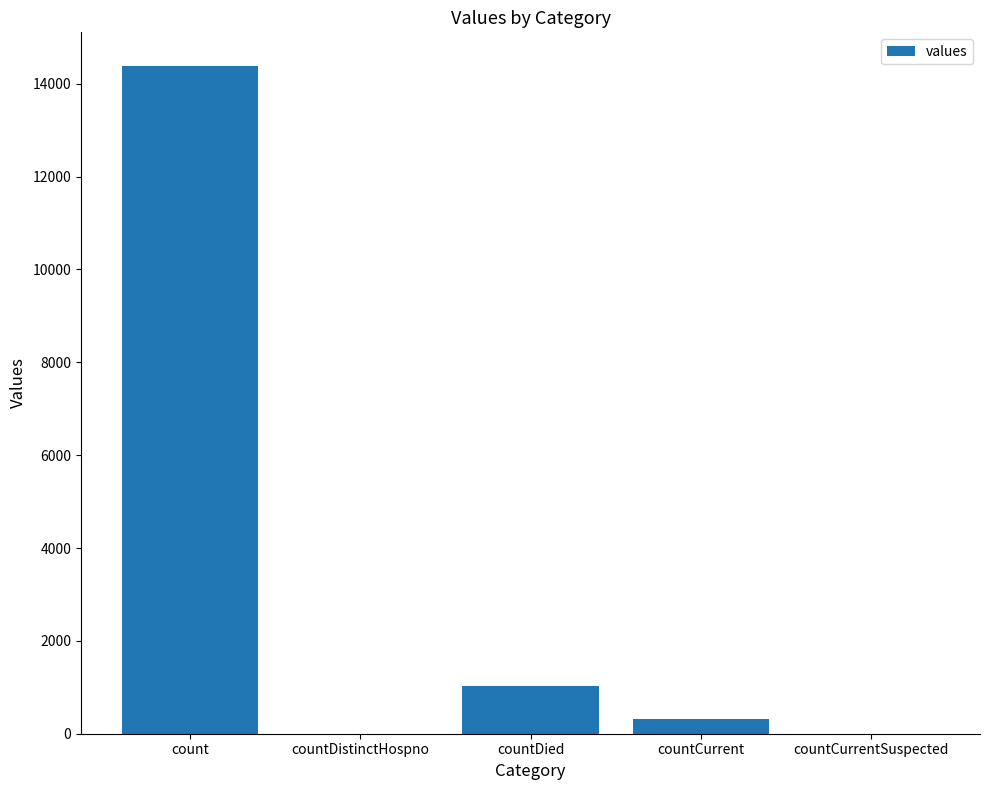

What is the sum of the values at countDistinctHospno and countCurrent?

324